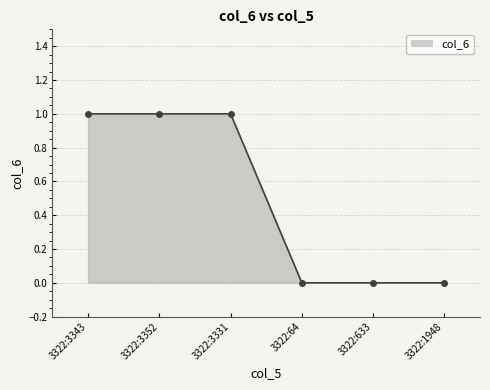

What is the greatest value displayed?

1